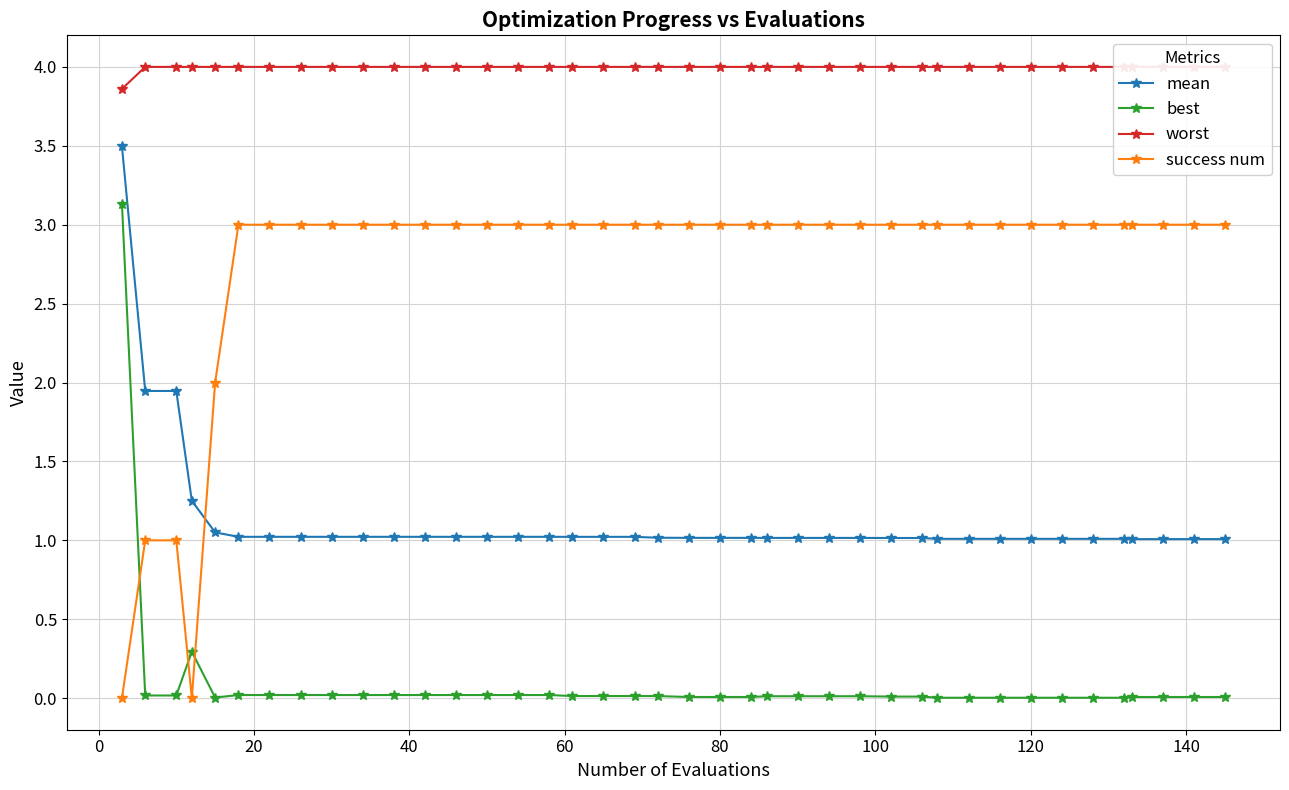

What are all the series names shown in the legend?

mean, best, worst, success num